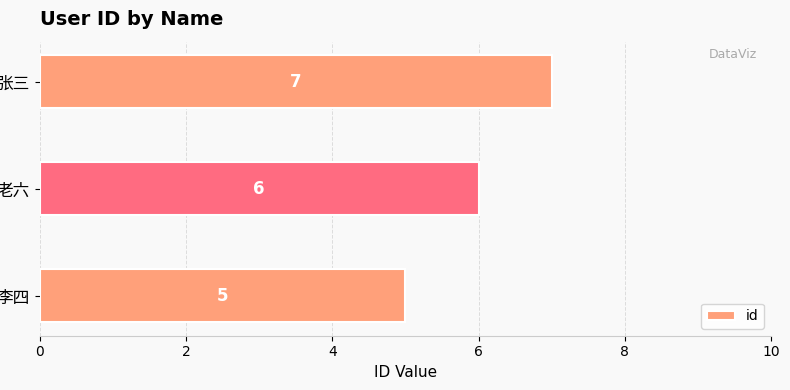

Count the values in the range 5 to 7.

3